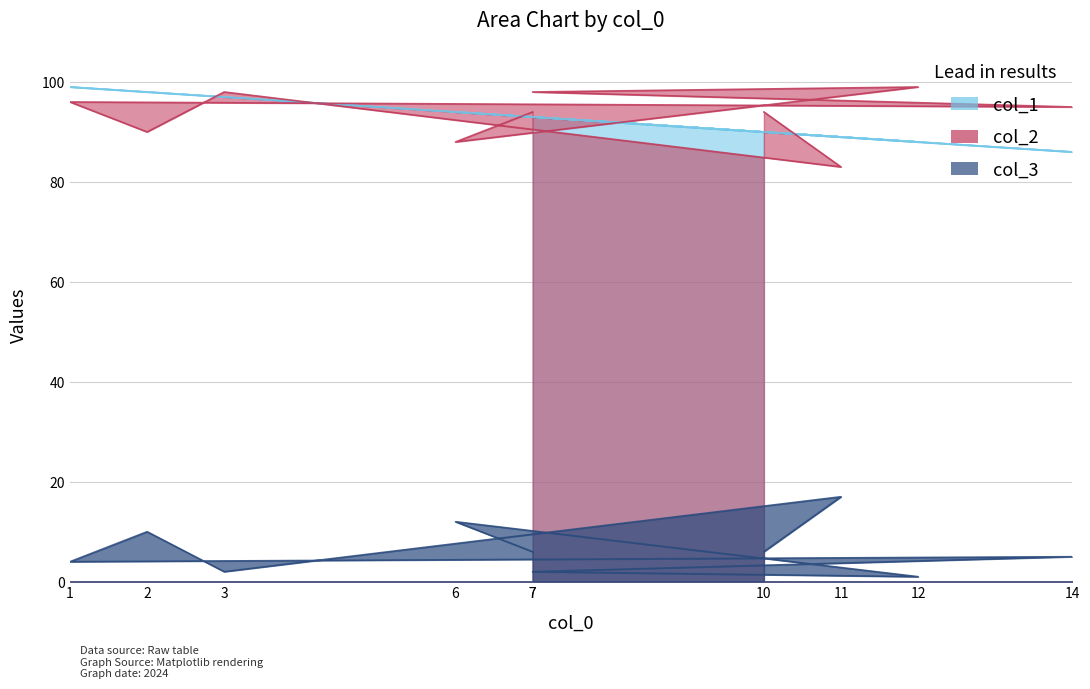

At which category is the sum across all series the highest?

1